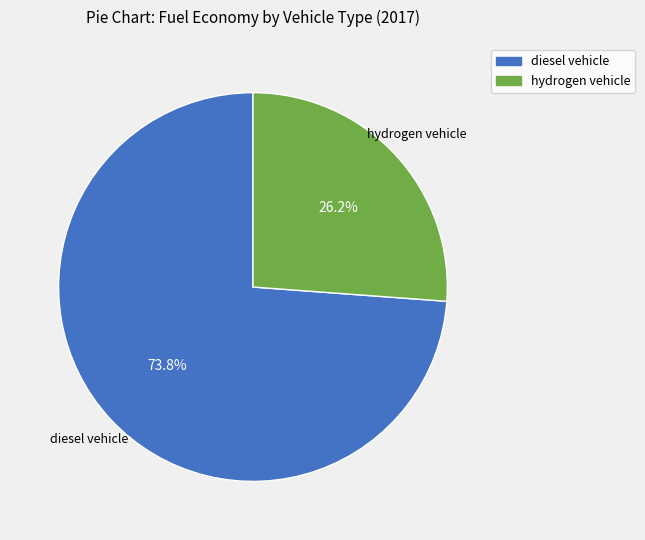

To the nearest percent, what is the combined percentage of hydrogen vehicle and diesel vehicle?

100%